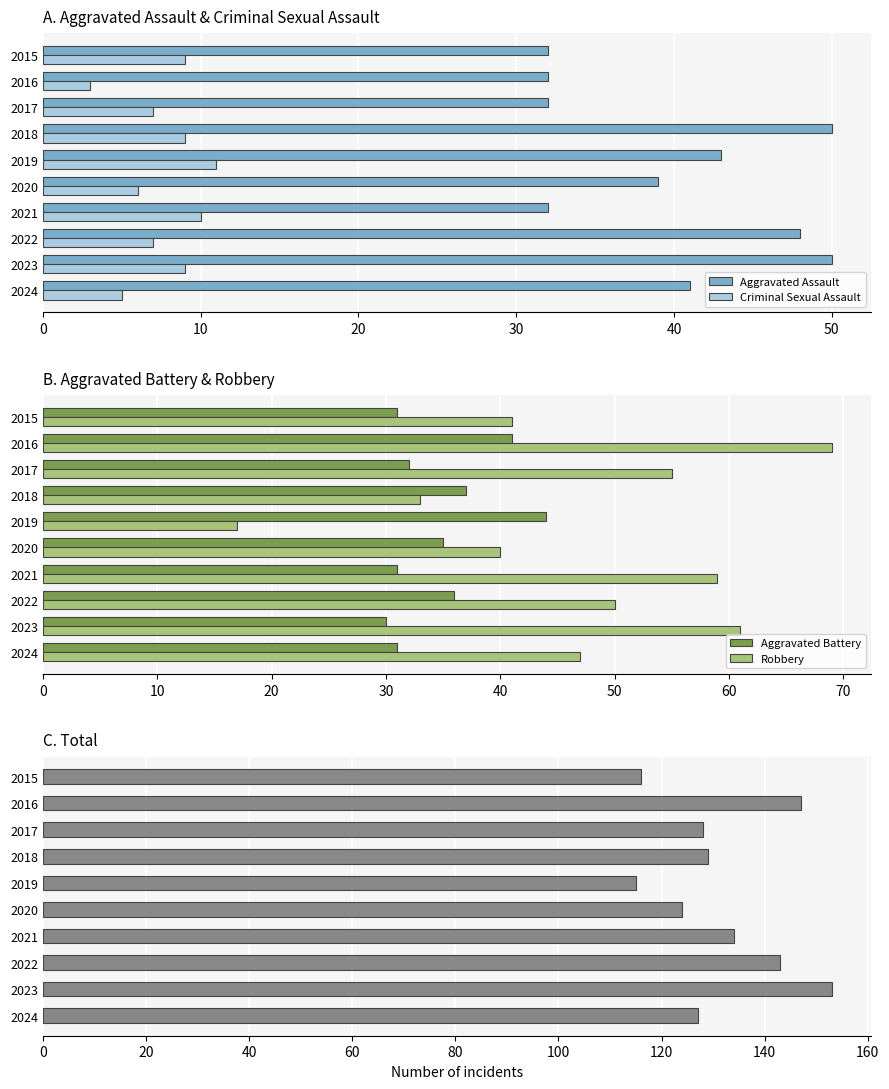

Does the chart contain stacked bars?

No